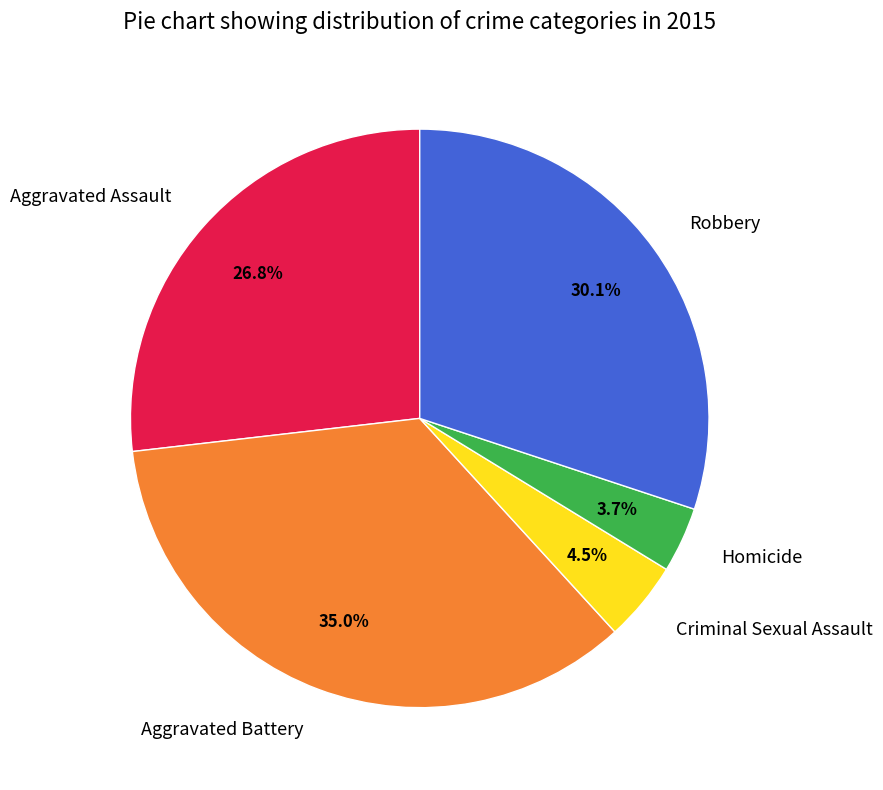

To the nearest percent, what portion does Homicide represent?

4%